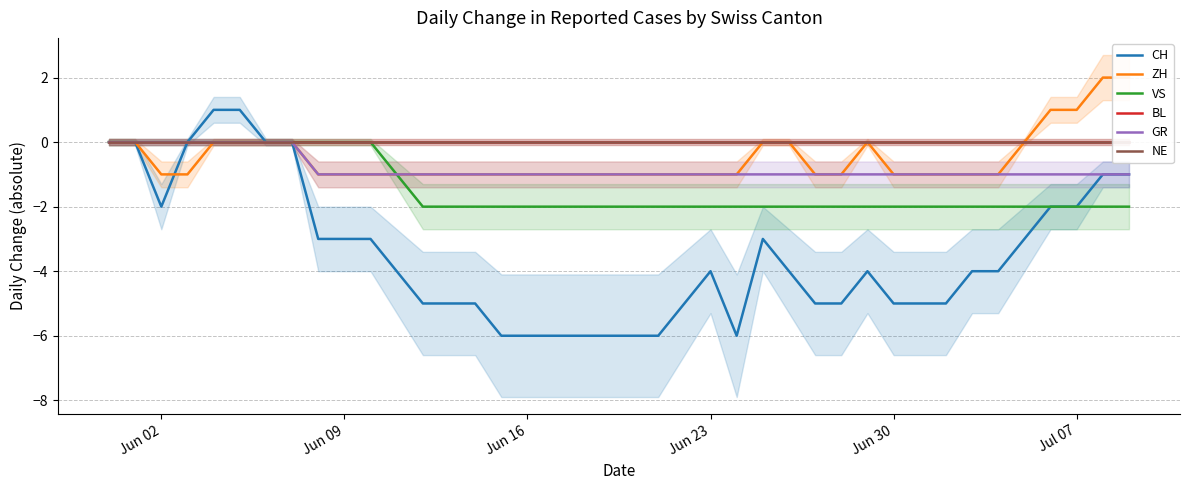

What is the difference between the second highest and second lowest values in the CH series?

7